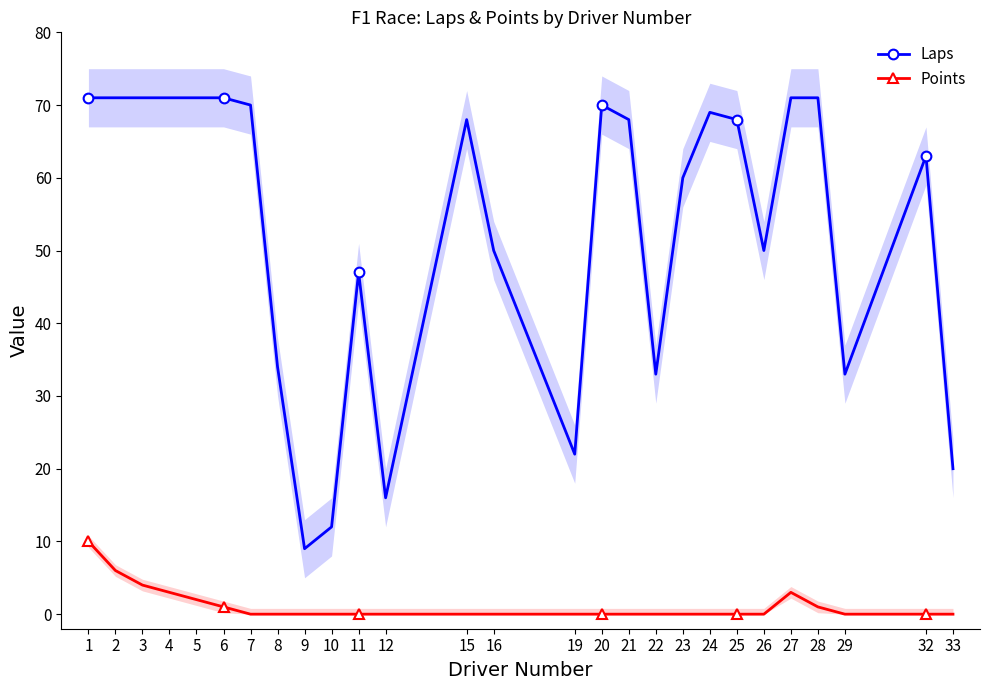

Where does the Laps series first go above 68?

1